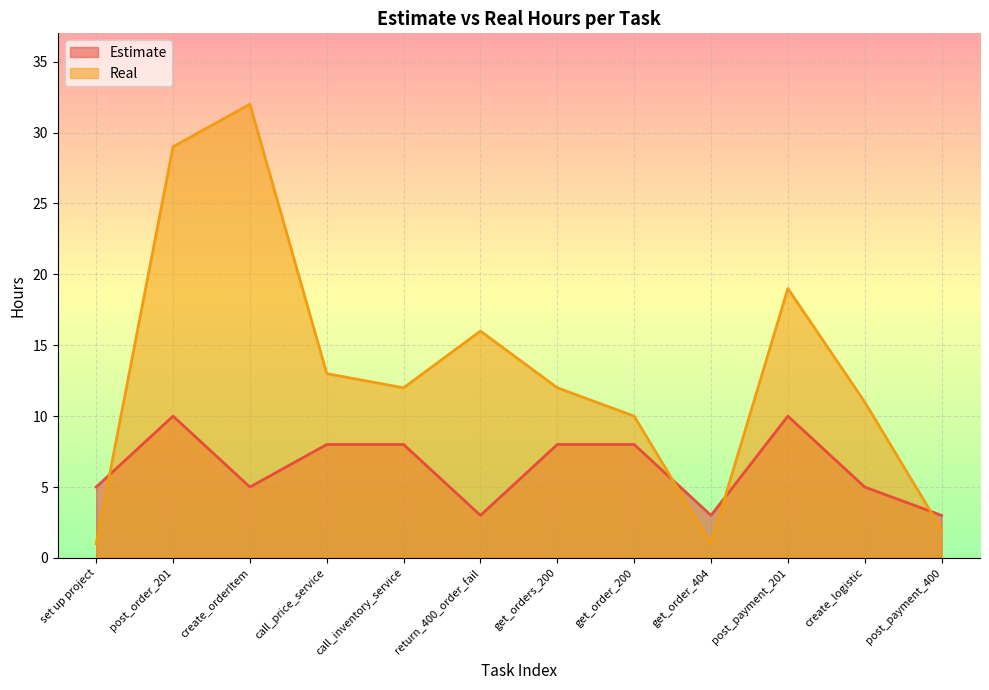

How many intersections are there between Estimate and Real?

4